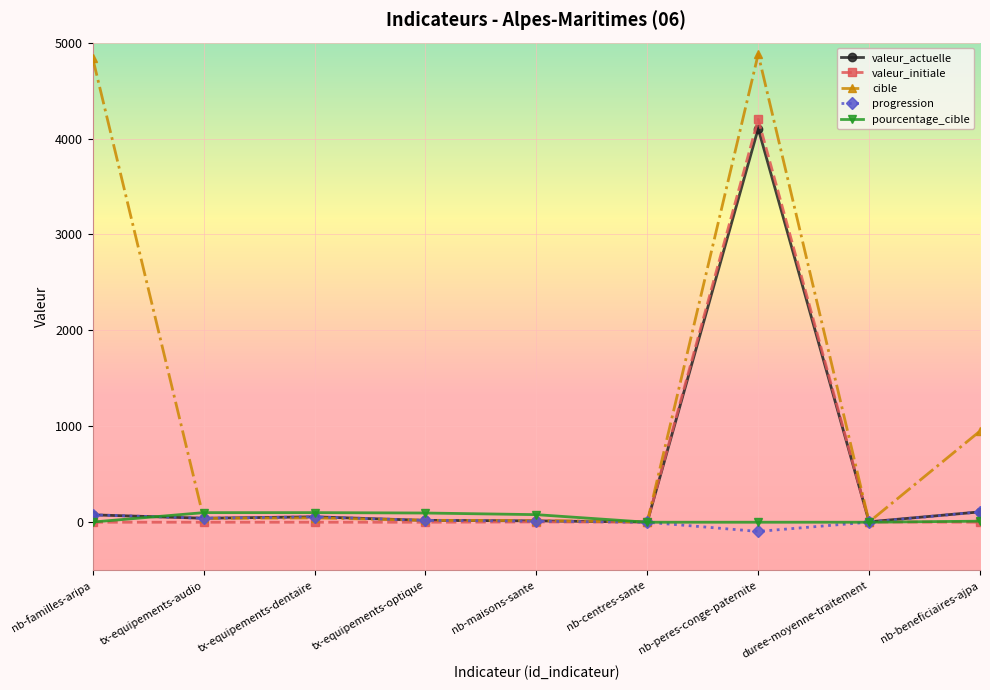

At which label does cible first exceed 40?

nb-familles-aripa